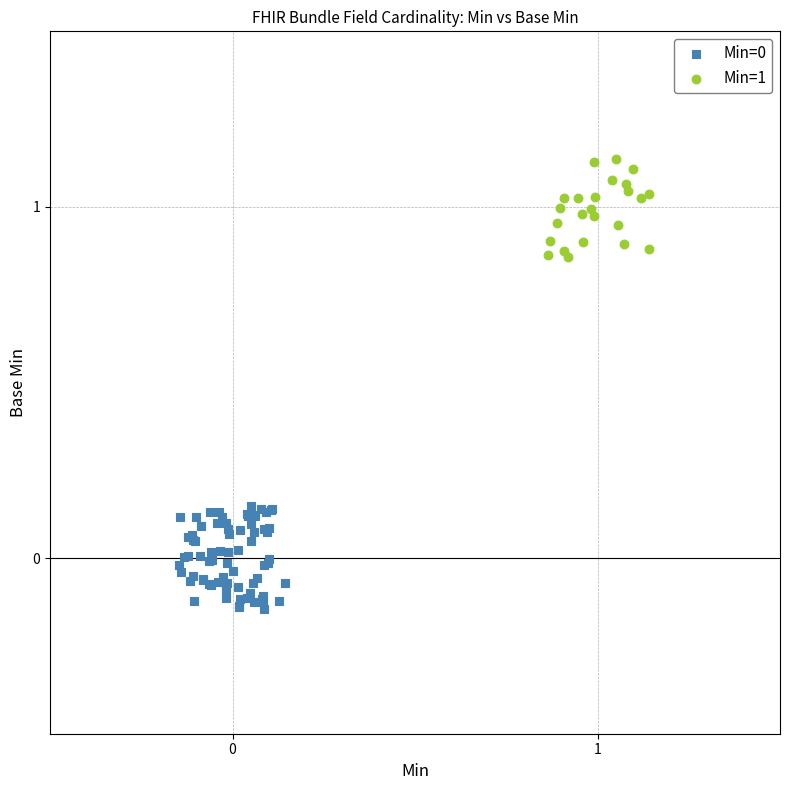

Which series reaches the maximum Y coordinate?

Min=1